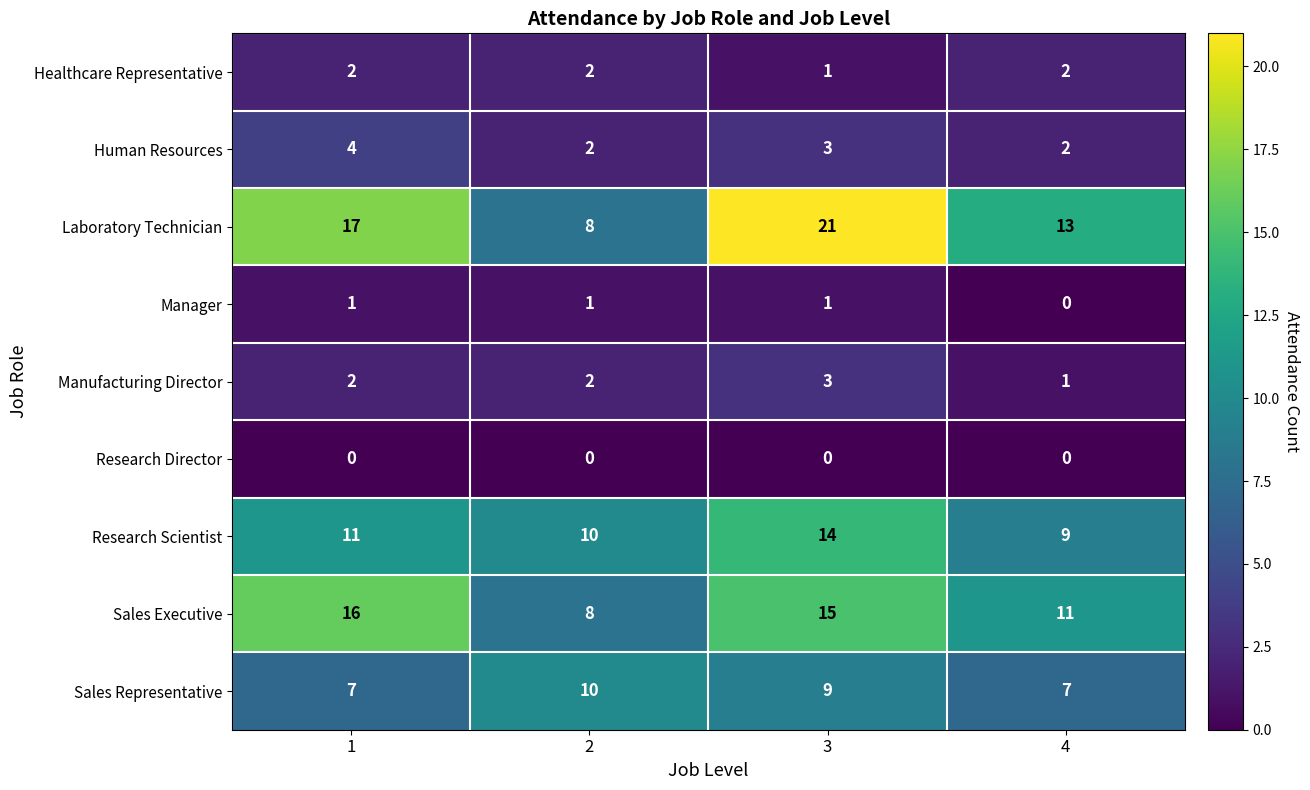

What is the spread (max minus min) of values at 4?

13